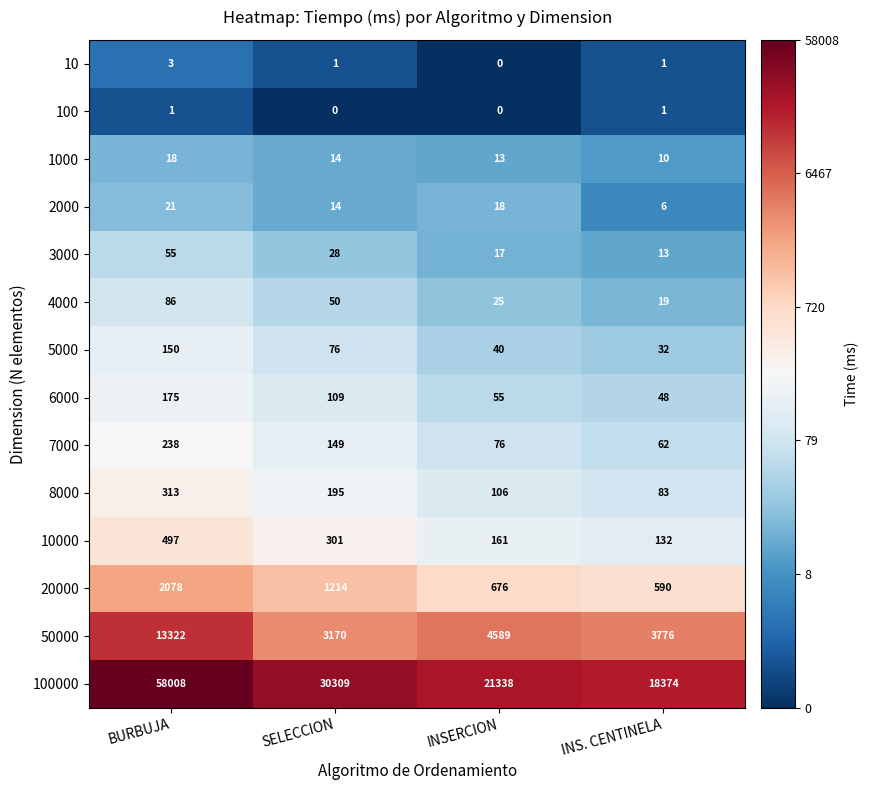

Which series has the largest total across all categories?

100000